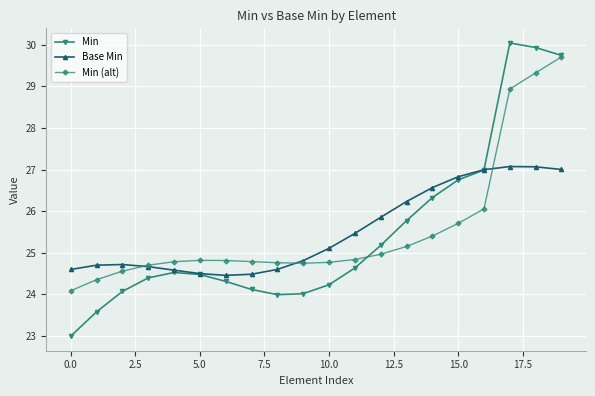

Which series has the widest spread of values?

Min